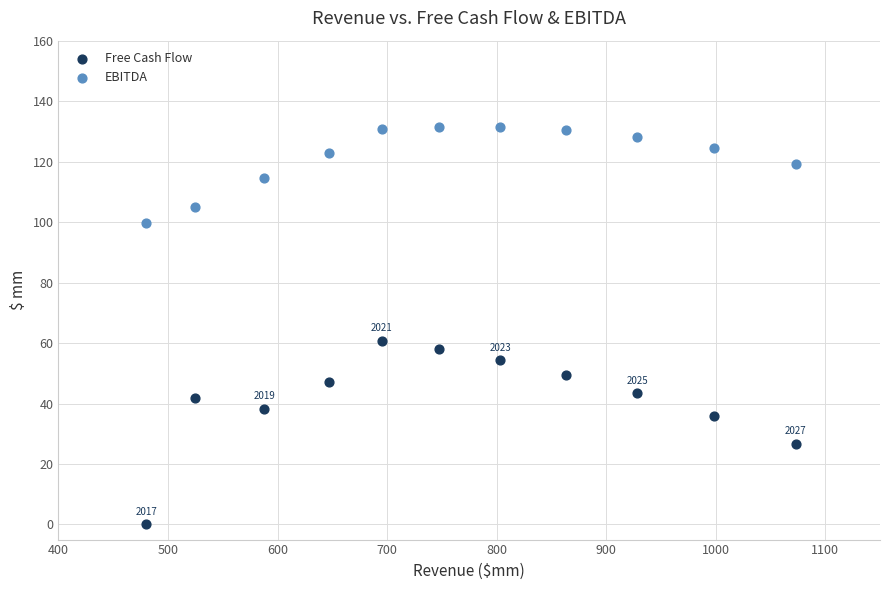

What is the X range (max minus min) for the scatter plot?

592.8